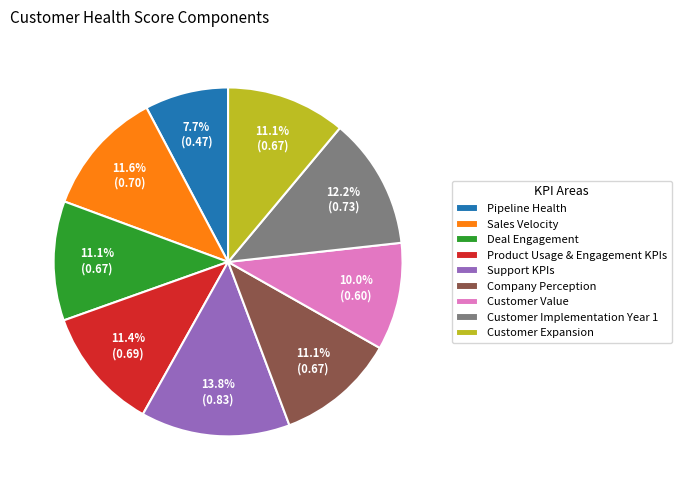

What is the largest slice in the pie chart?

Support KPIs